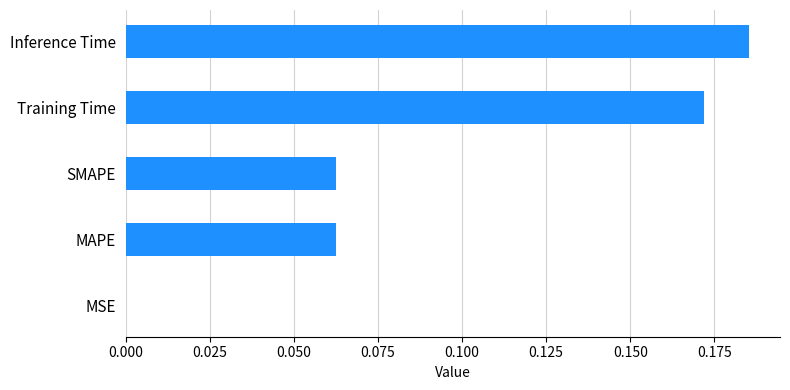

The value at Training Time is 0.0. True or false?

False